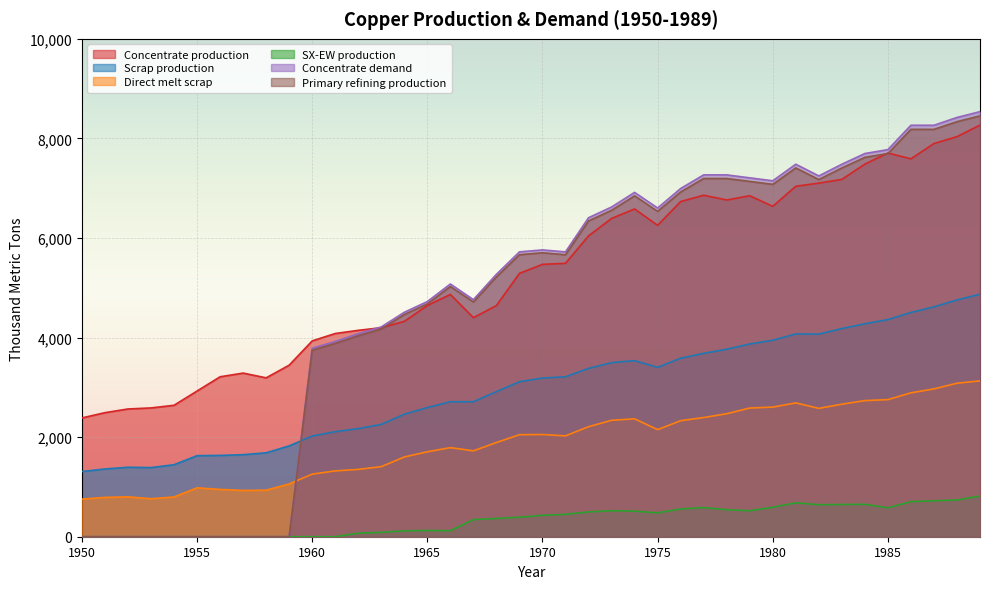

At how many categories does at least one series exceed 8157?

4